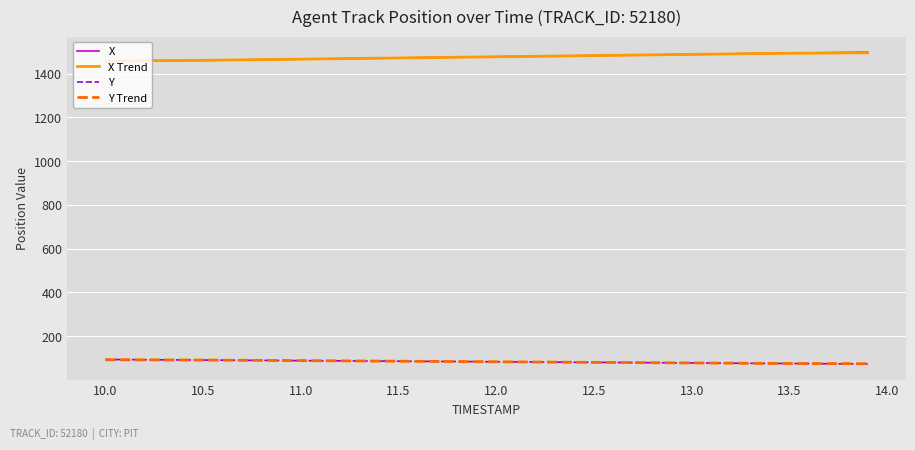

What is the minimum value for Y Trend?

73.8